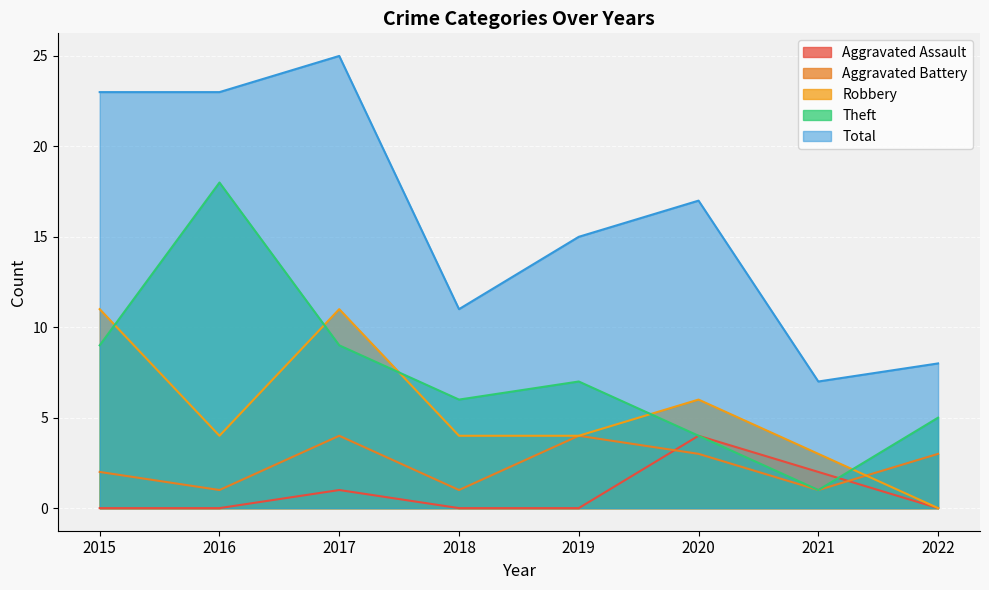

How many Aggravated Battery values are between 1 and 4?

8